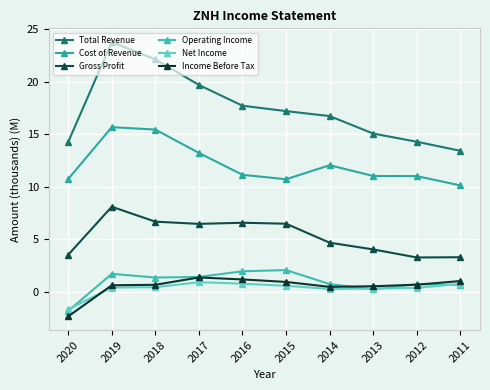

How many distinct data groups are displayed?

6